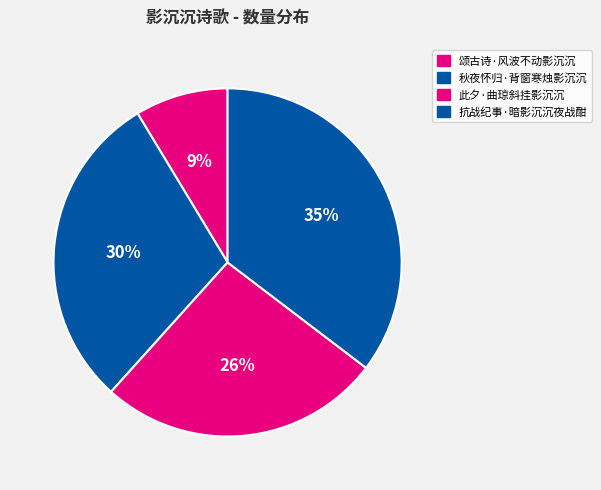

Count the number of slices in the pie.

4